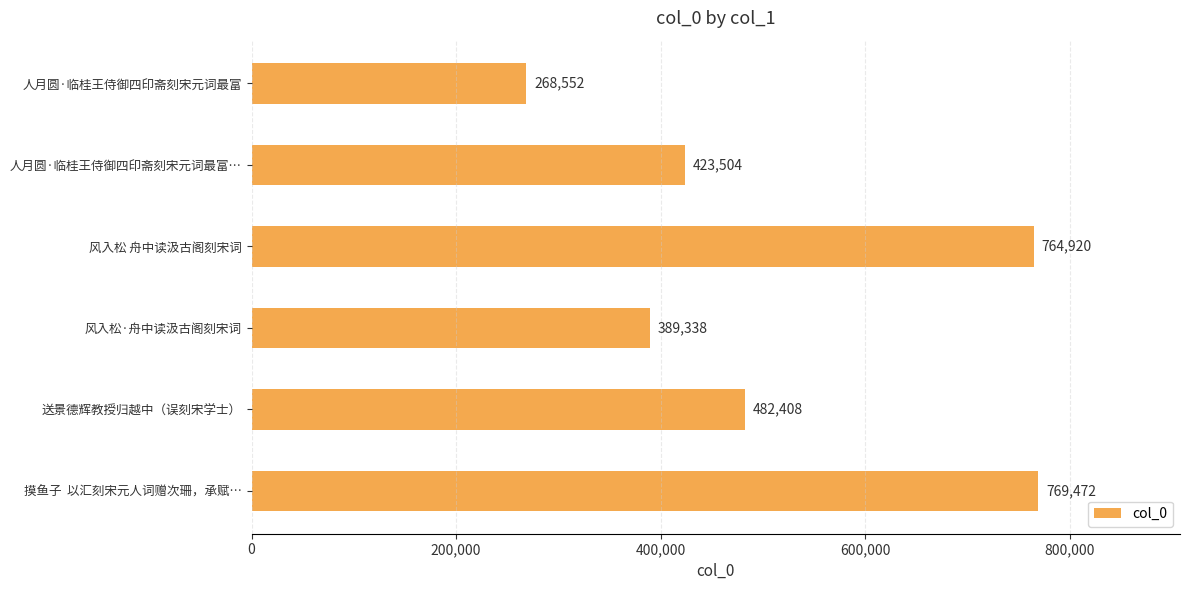

What is the maximum value shown in the chart?

769472